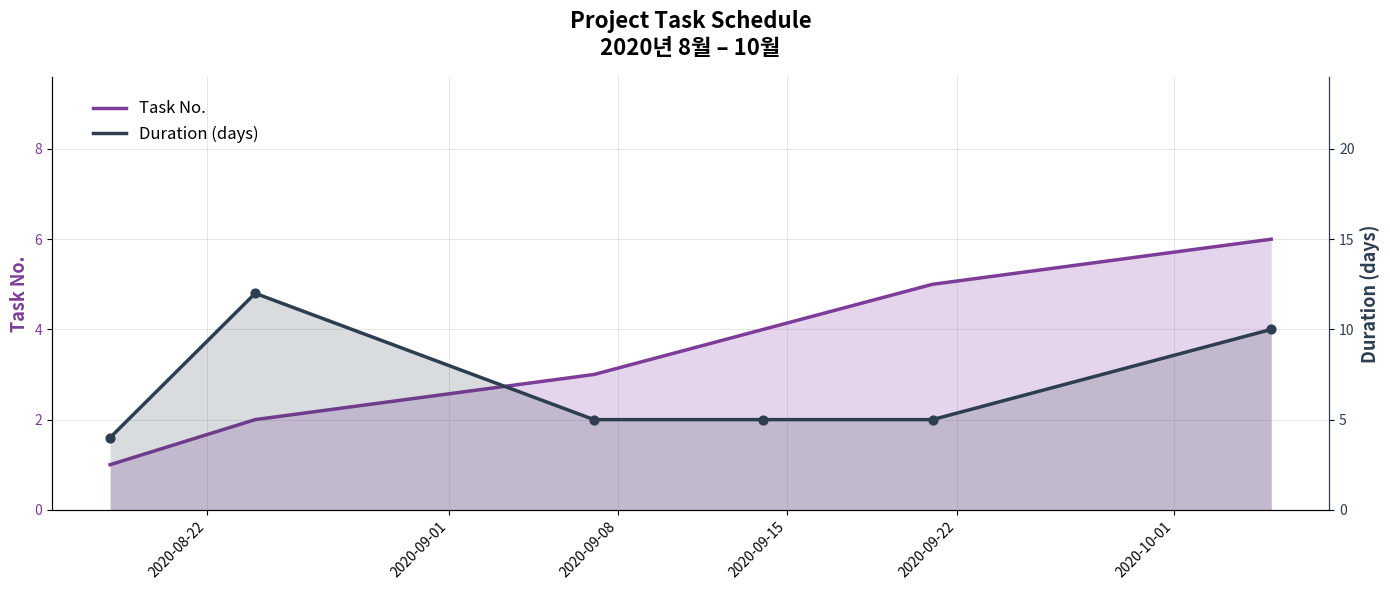

At how many categories does at least one series exceed 9?

2